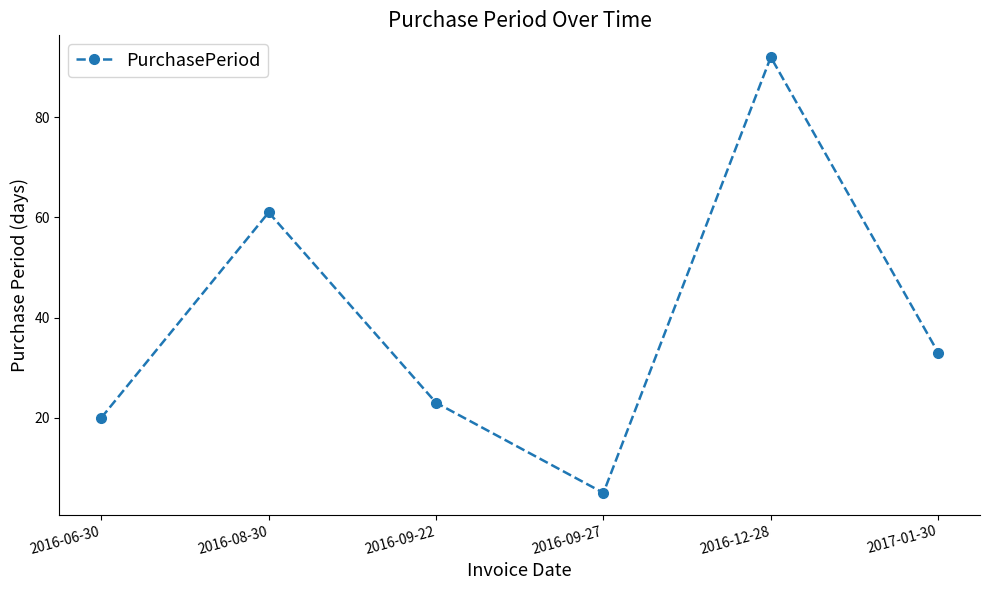

What position from the left is 2017-01-30?

6